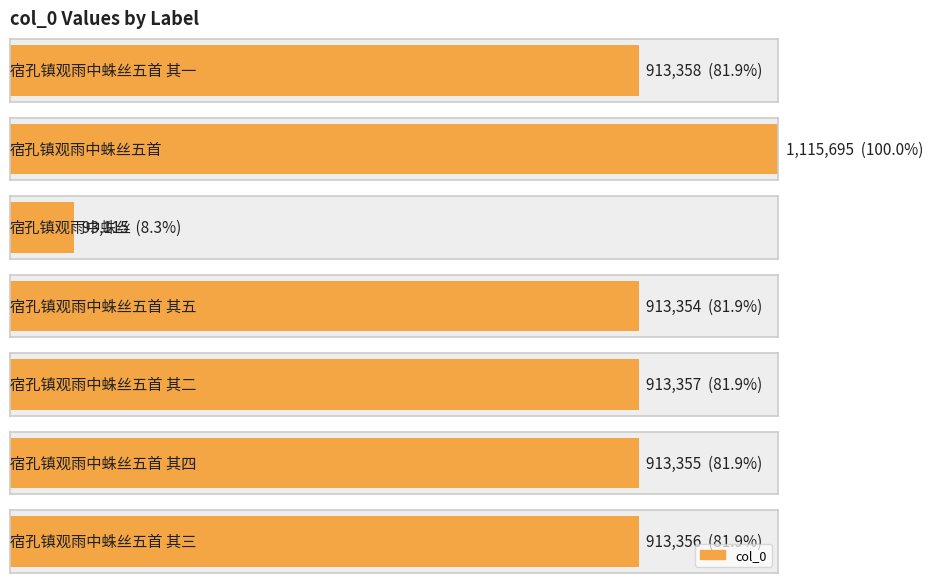

What is the greatest value displayed?

1115695